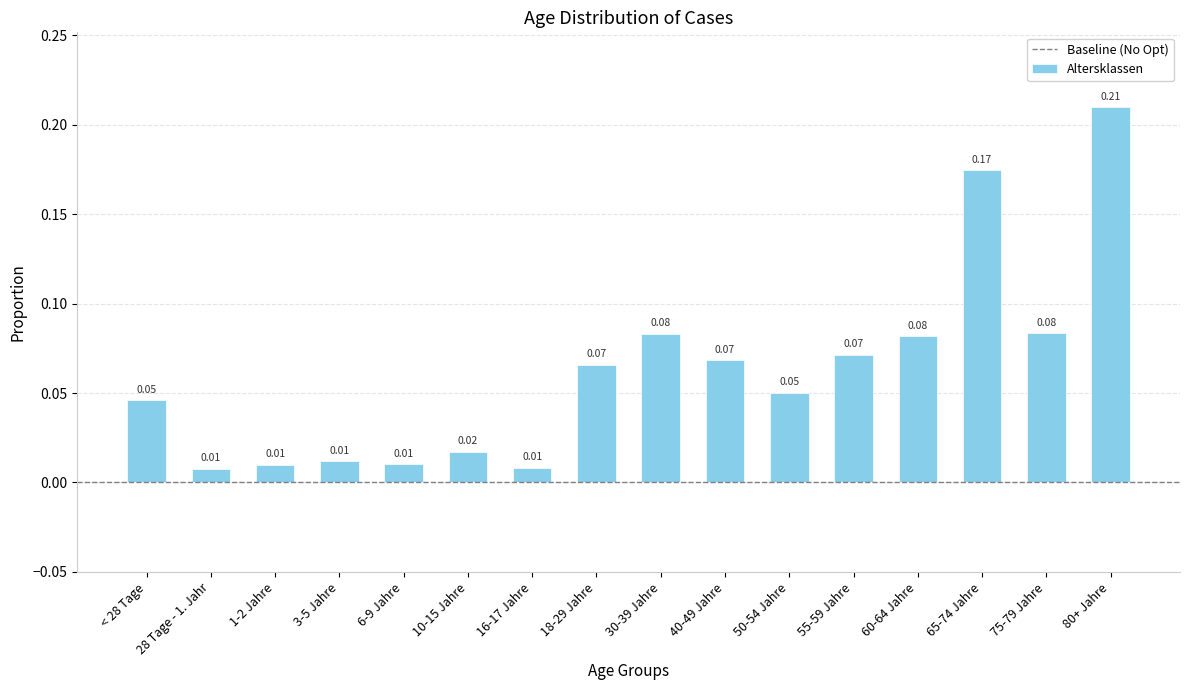

What is the sum of all values?

1.0